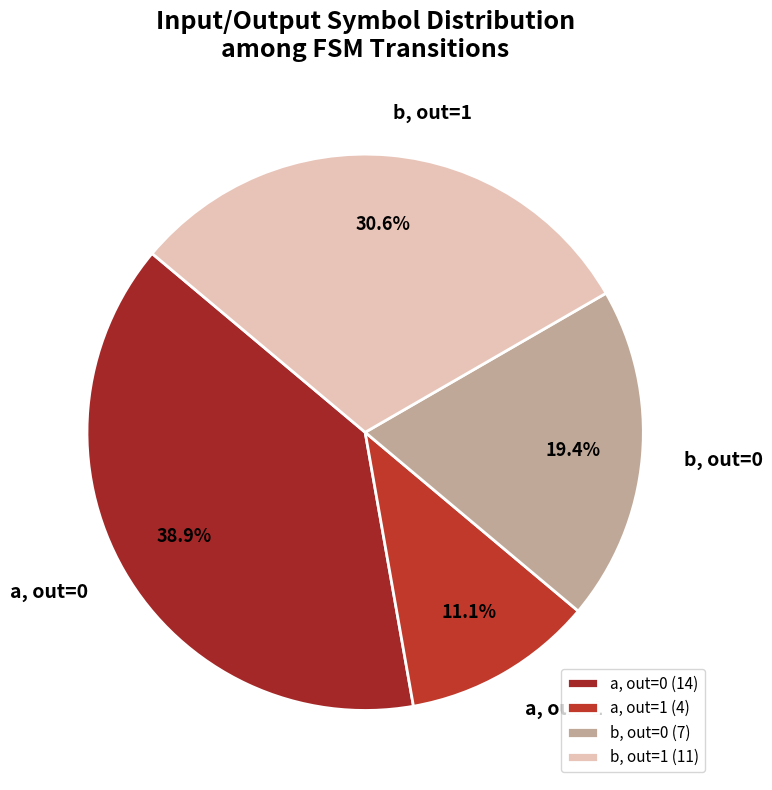

Is there any slice that represents more than half of the pie?

No